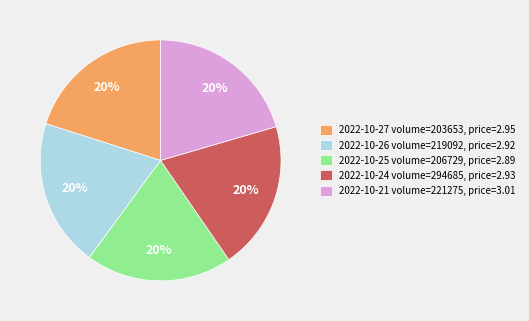

True or false: 2022-10-26 volume=219092, price=2.92 accounts for 20% of the total.

True